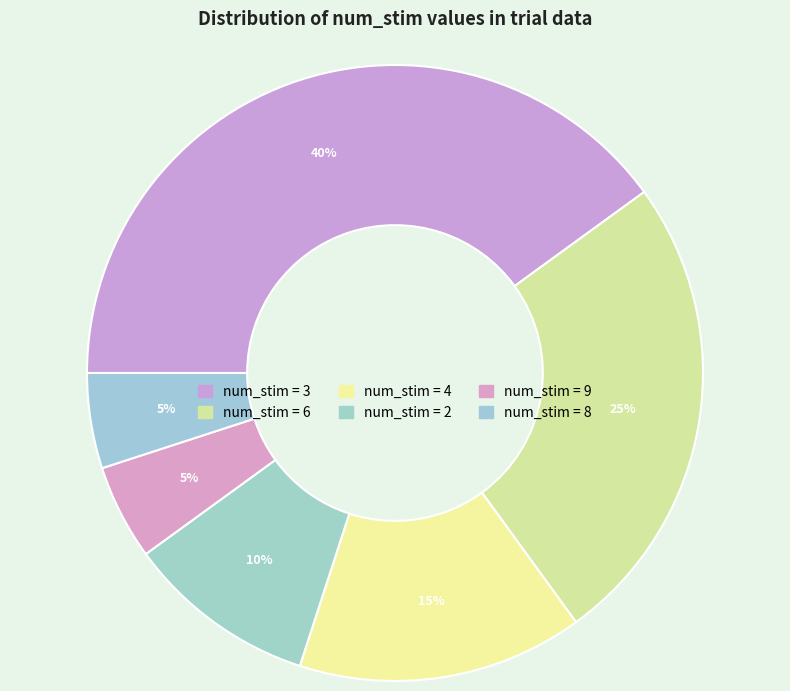

Rank the categories by value from lowest to highest.

9, 8, 2, 4, 6, 3